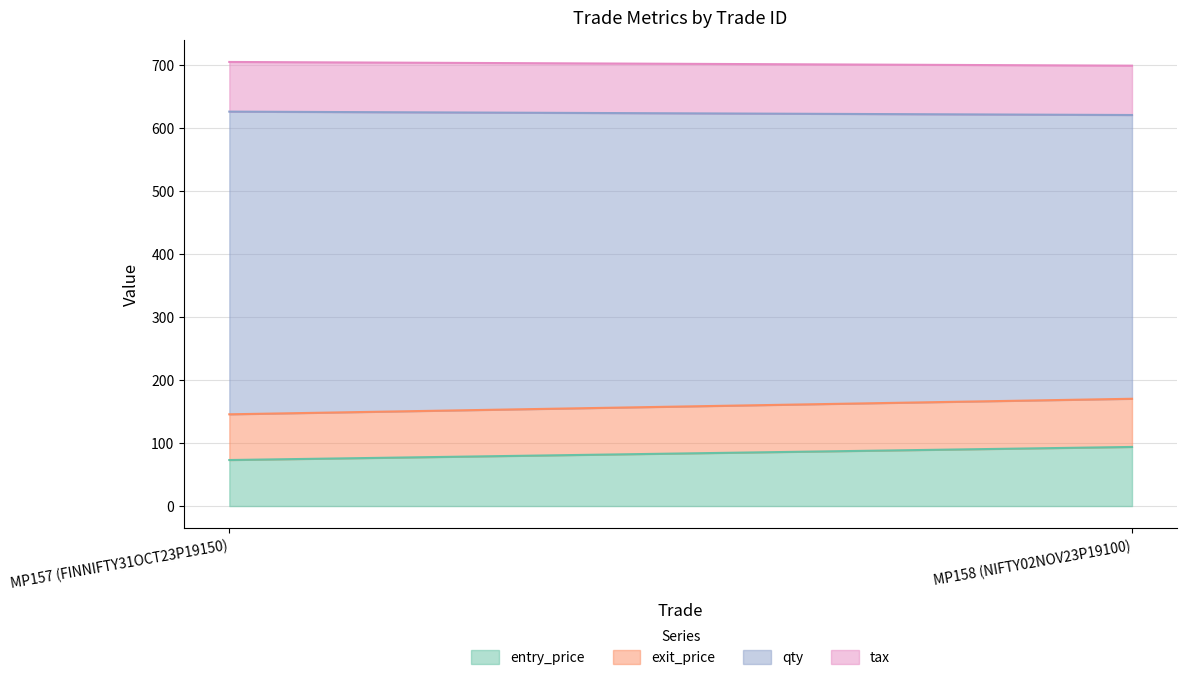

Reading left to right, transcribe all the data shown in this chart.

entry_price: MP157 (FINNIFTY31OCT23P19150)=73.0	MP158 (NIFTY02NOV23P19100)=93.8
exit_price: MP157 (FINNIFTY31OCT23P19150)=72.5	MP158 (NIFTY02NOV23P19100)=76.4
qty: MP157 (FINNIFTY31OCT23P19150)=480.0	MP158 (NIFTY02NOV23P19100)=450.0
tax: MP157 (FINNIFTY31OCT23P19150)=78.8	MP158 (NIFTY02NOV23P19100)=78.2